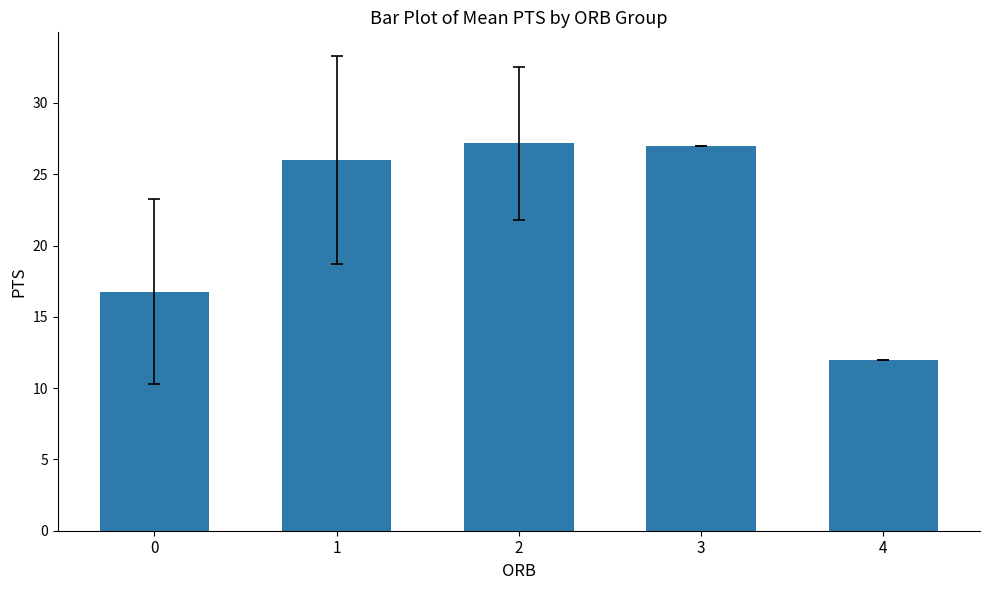

The chart shows a value of 12.2 at 2. True or false?

False